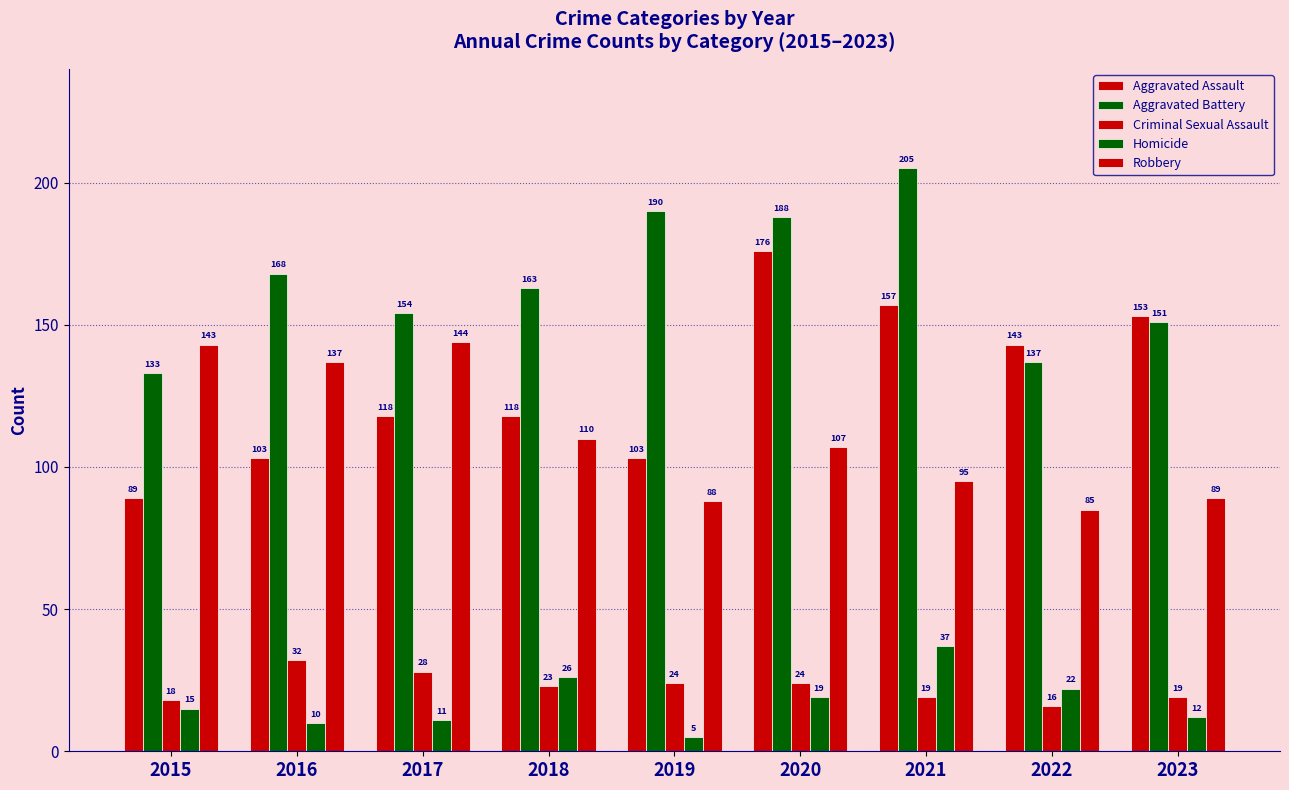

Reading left to right, extract all data points from this chart.

Aggravated Assault: 2015=89	2016=103	2017=118	2018=118	2019=103	2020=176	2021=157	2022=143	2023=153
Aggravated Battery: 2015=133	2016=168	2017=154	2018=163	2019=190	2020=188	2021=205	2022=137	2023=151
Criminal Sexual Assault: 2015=18	2016=32	2017=28	2018=23	2019=24	2020=24	2021=19	2022=16	2023=19
Homicide: 2015=15	2016=10	2017=11	2018=26	2019=5	2020=19	2021=37	2022=22	2023=12
Robbery: 2015=143	2016=137	2017=144	2018=110	2019=88	2020=107	2021=95	2022=85	2023=89